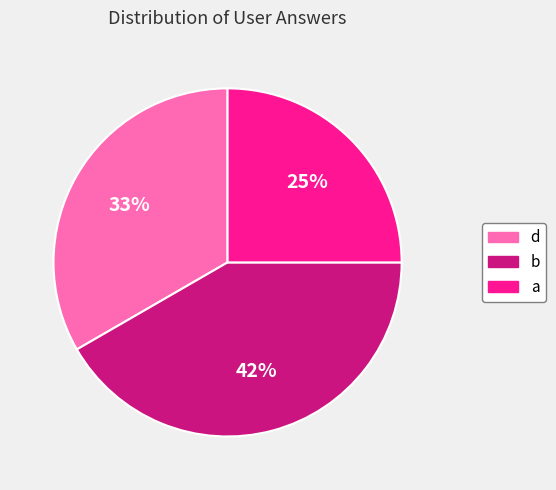

Does any single category account for the majority?

No